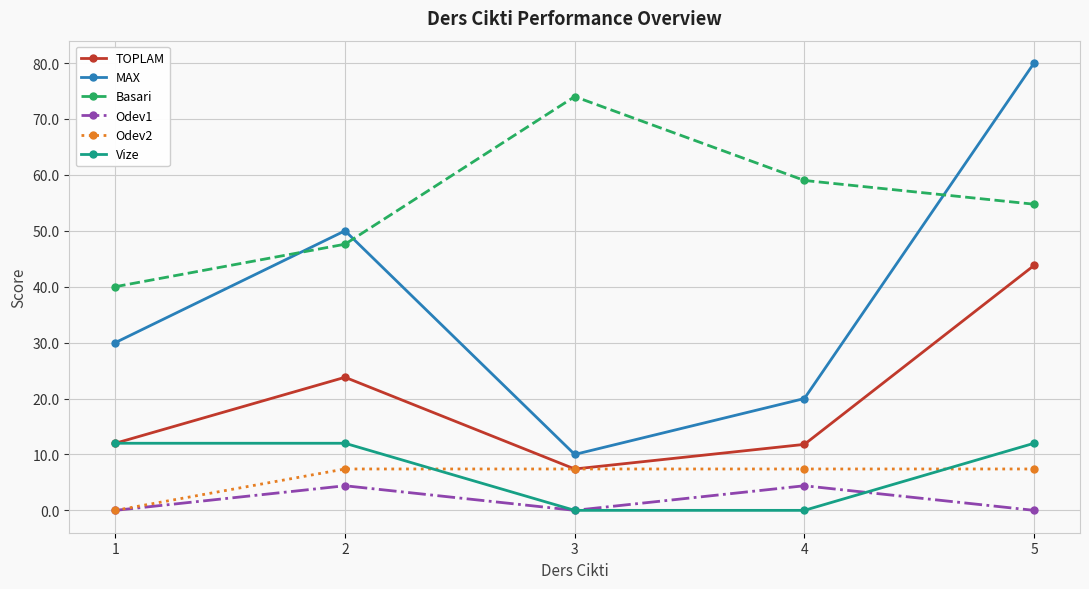

In MAX, how many points are higher than both neighbors (excluding endpoints)?

1